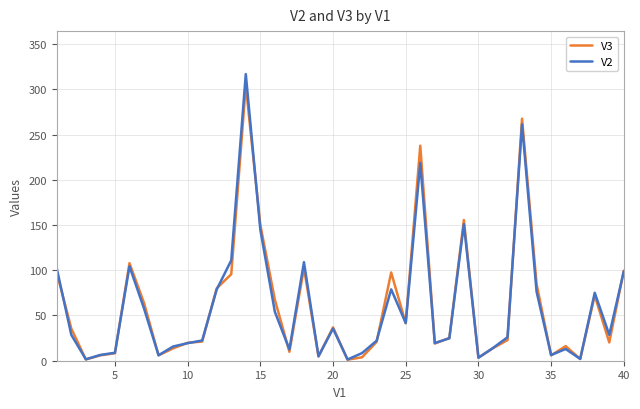

What is the average value of the V2 series?

60.3